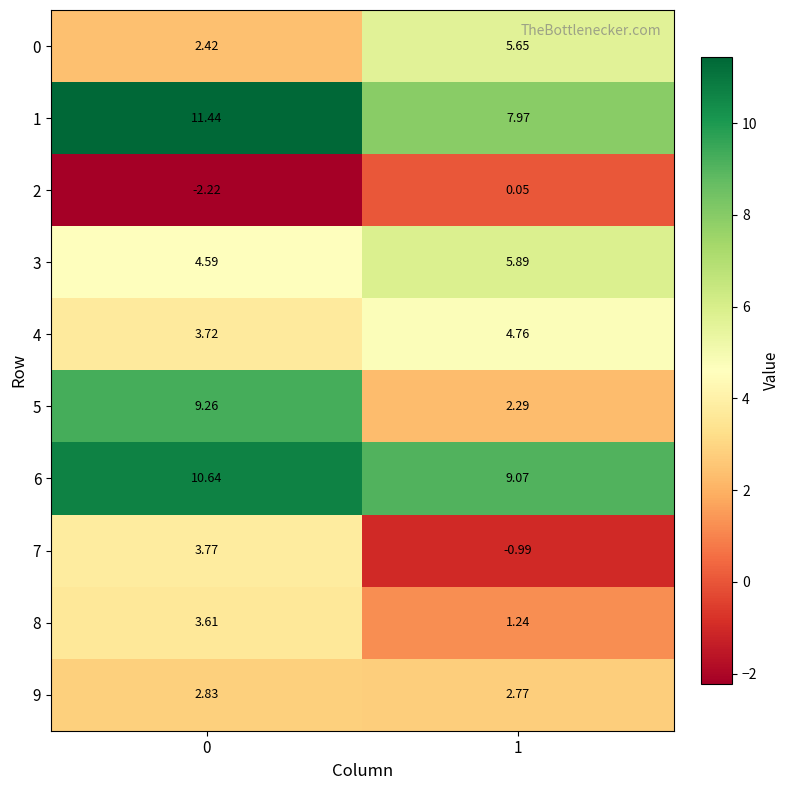

Is the value of 3 at 0 greater than the value of 7 at 1?

Yes